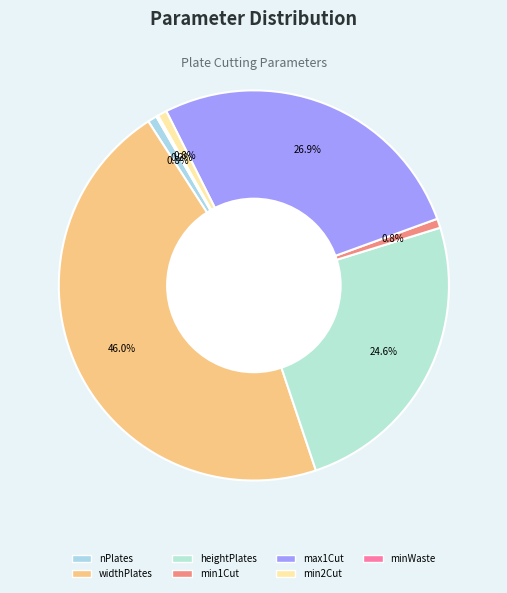

What is the largest slice in the pie chart?

widthPlates